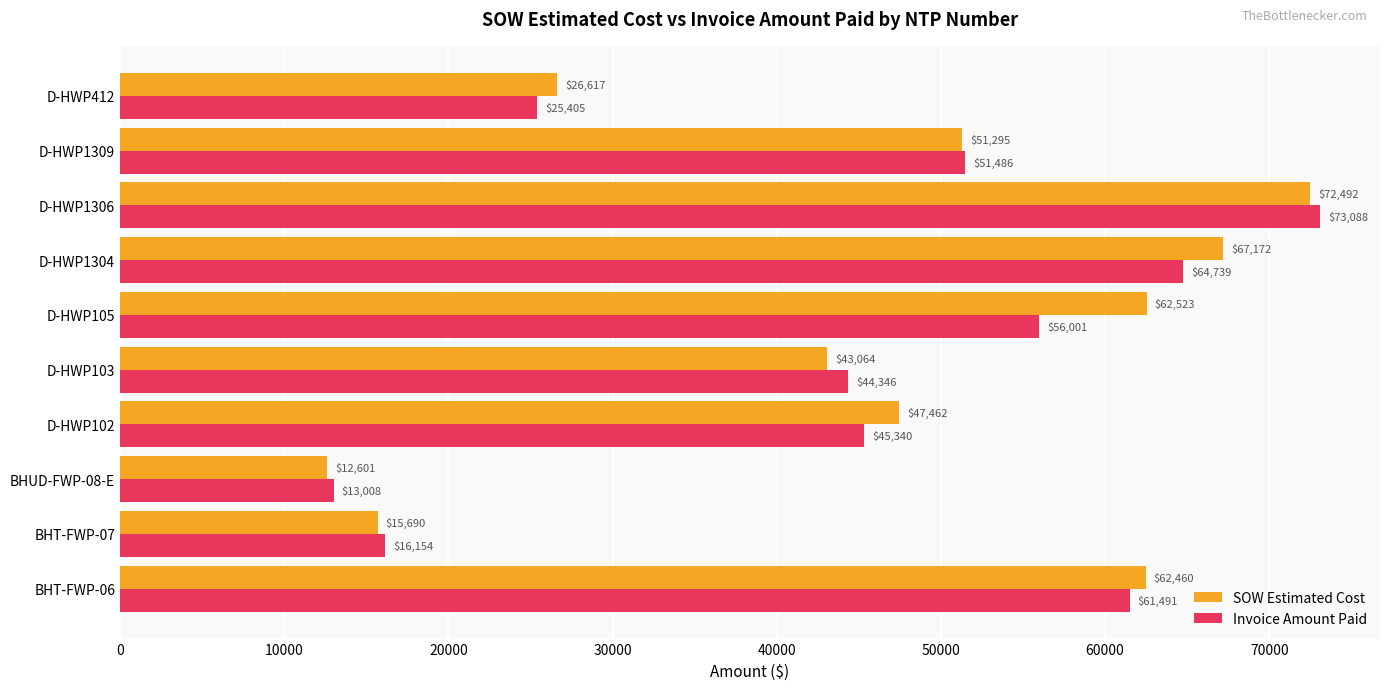

Which series has the largest range (max minus min)?

Invoice Amount Paid